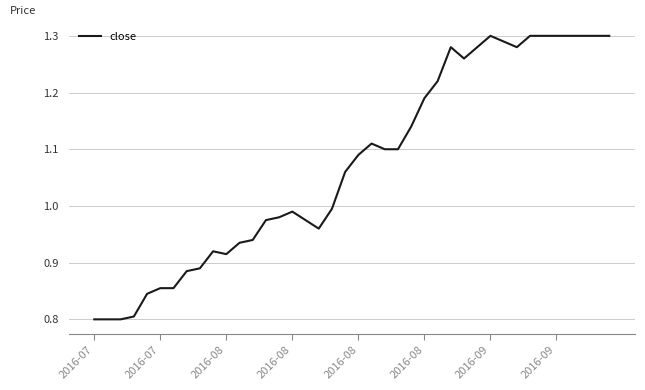

What is the difference between the maximum and minimum values?

0.5